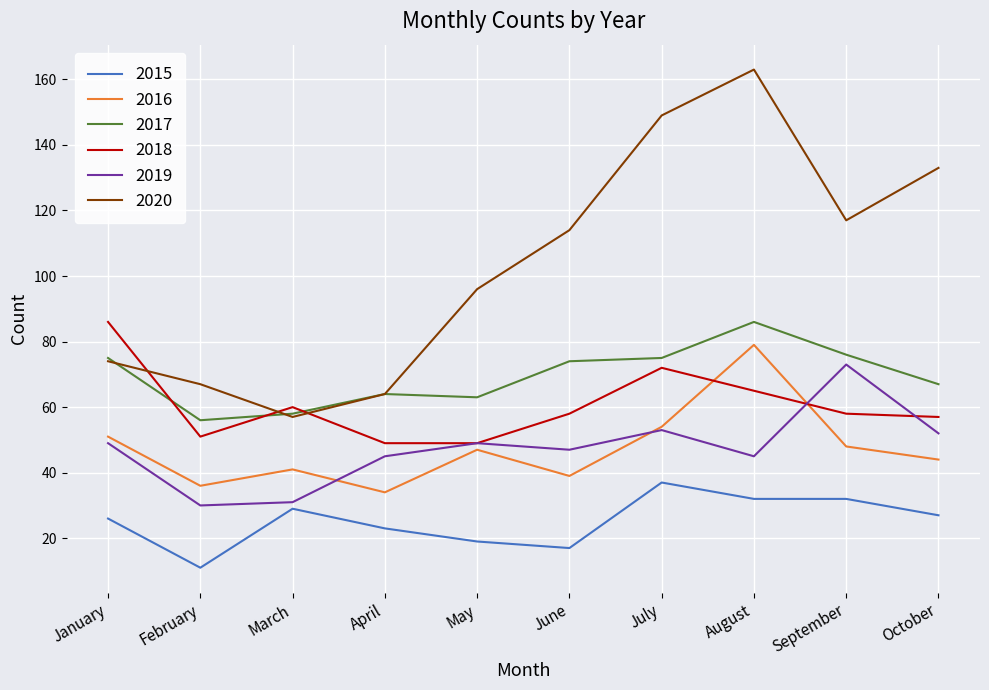

Between which two adjacent categories do 2020 and 2018 first intersect?

January and February